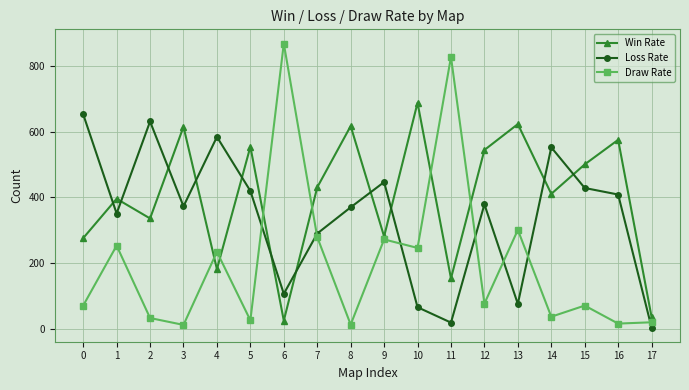

Rank the series by their maximum value, from highest to lowest.

Draw Rate, Win Rate, Loss Rate